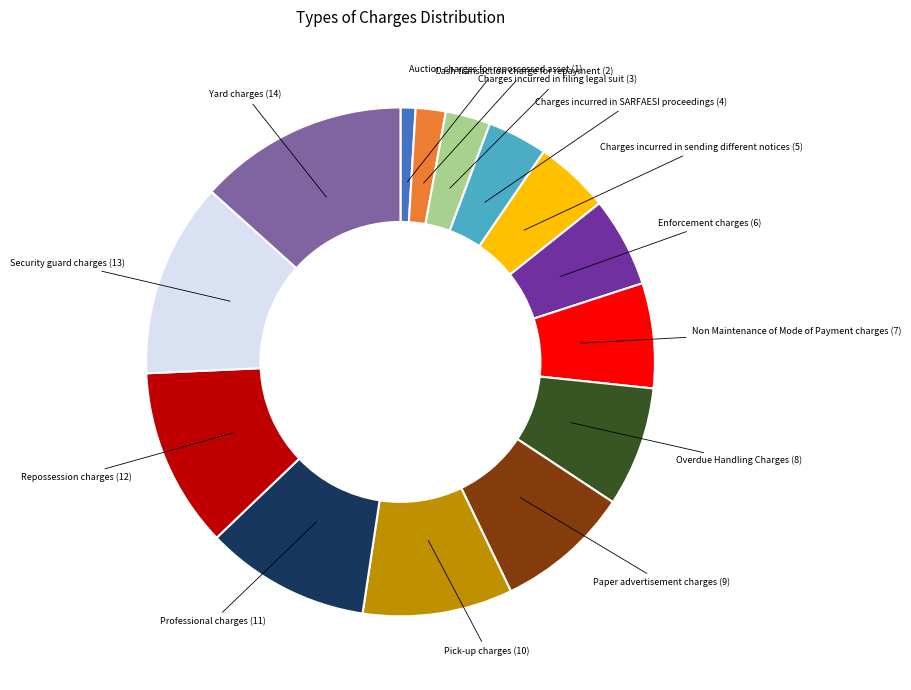

Which slice is the smallest?

Auction charges for repossessed asset